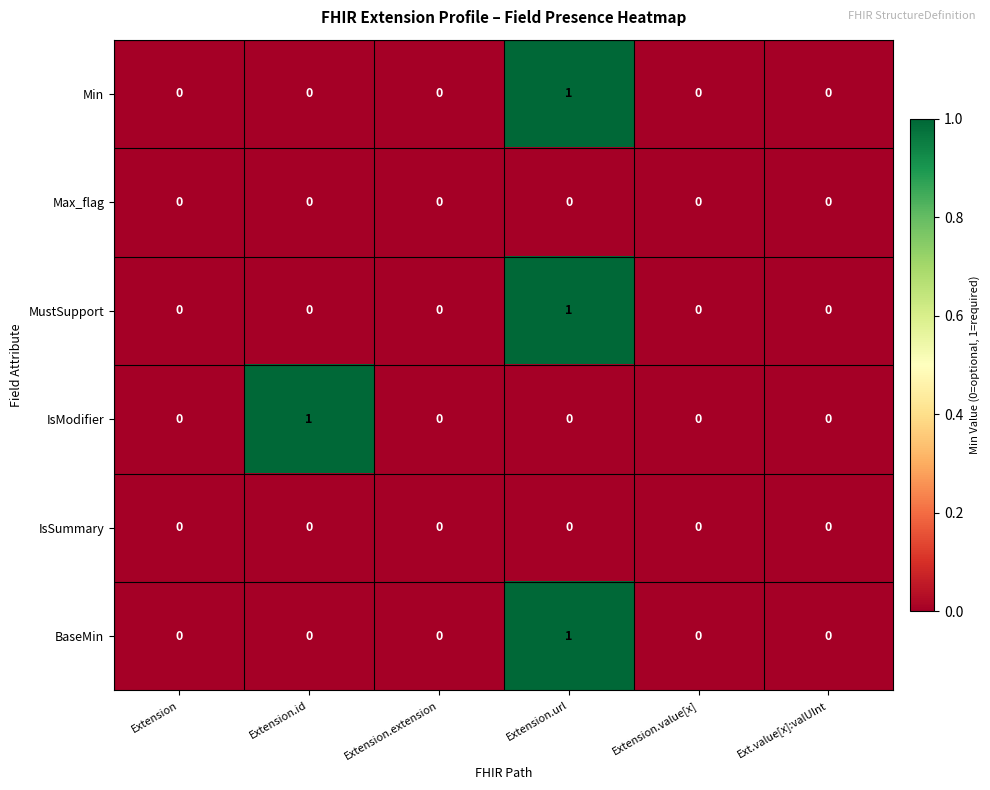

The BaseMin series shows -1 at Extension.value[x]. True or false?

False